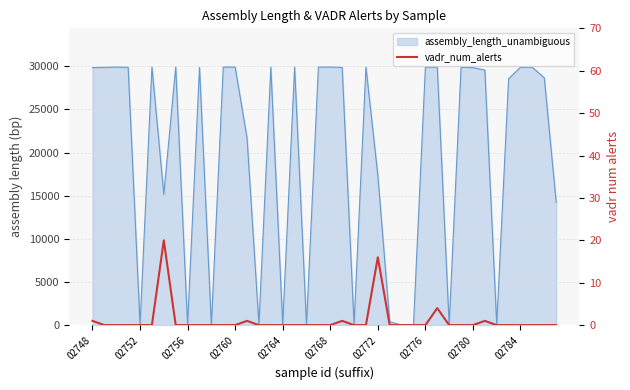

At which label is the value closest to 10?

02772